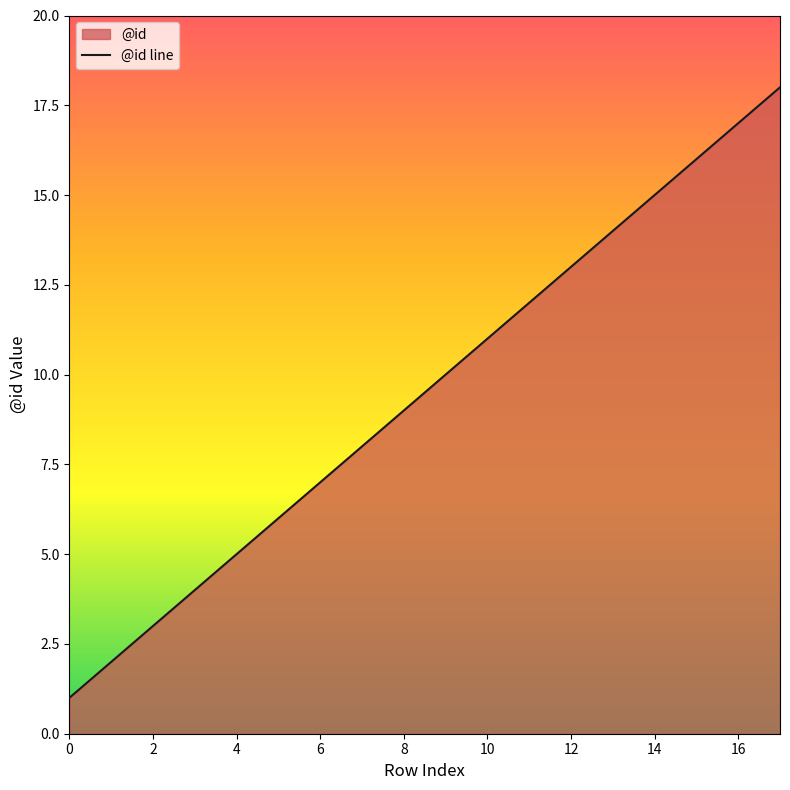

True or false: the data shows 1 at 0.

True